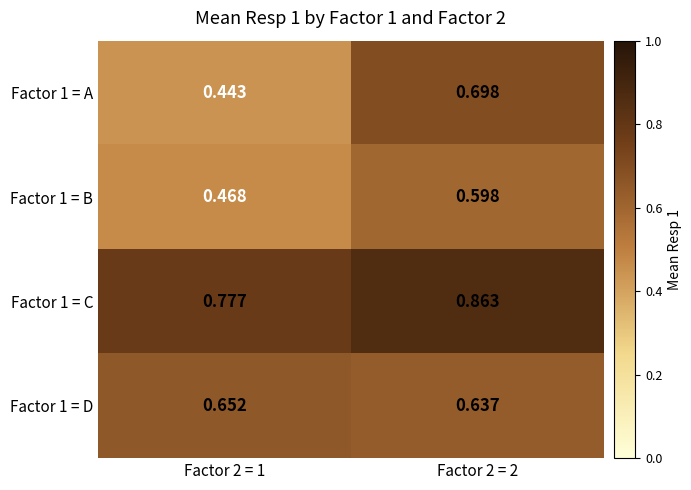

How many distinct data groups are displayed?

4